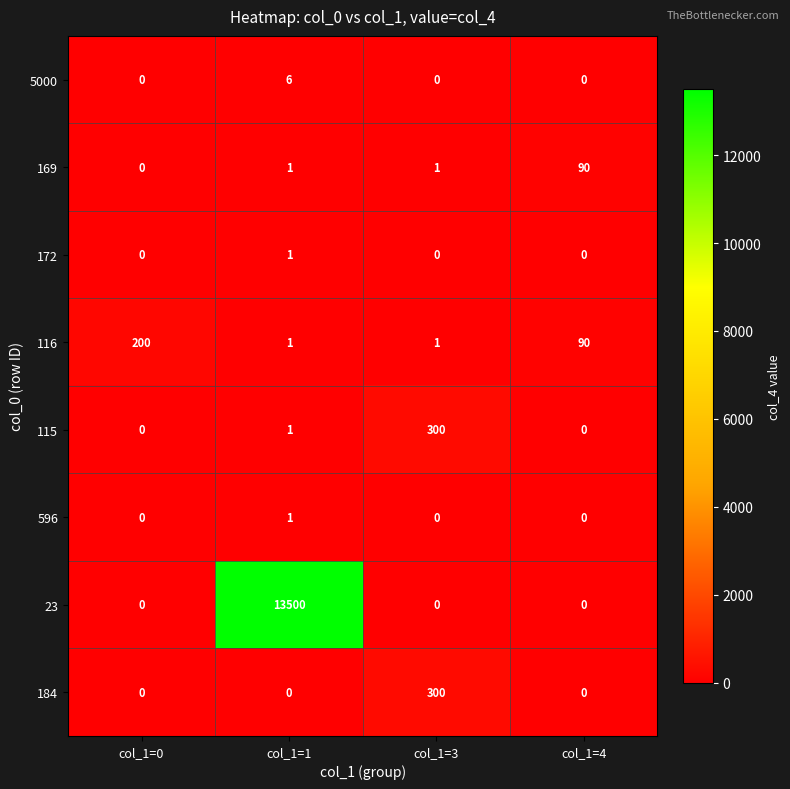

What is the sum of all 115 values?

301